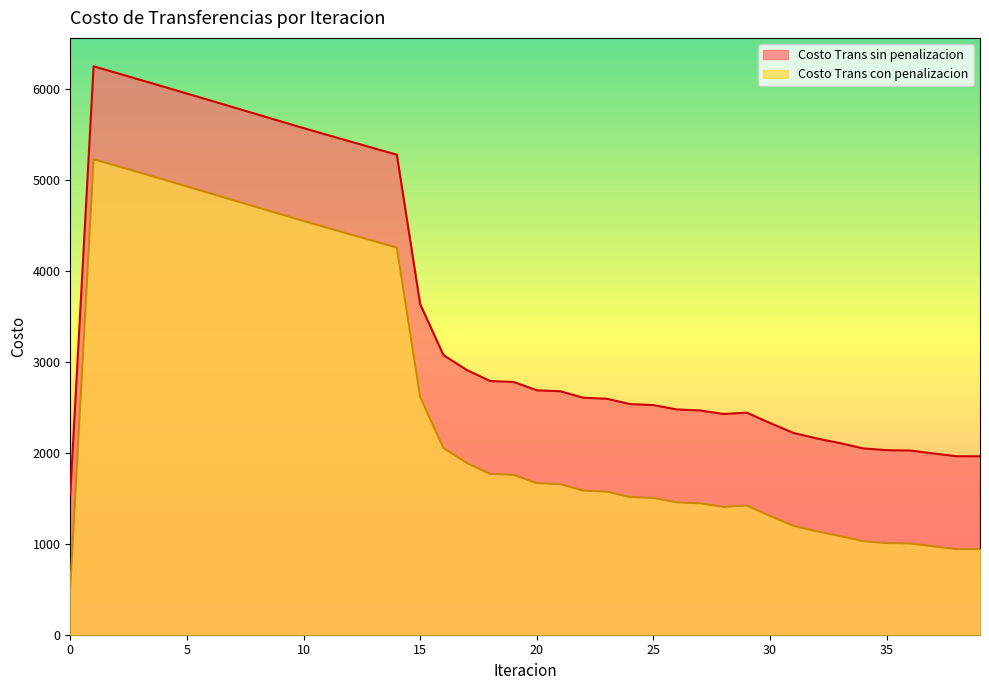

Rank the categories by Costo Trans con penalizacion value from lowest to highest.

0, 39, 38, 37, 36, 35, 34, 33, 32, 31, 30, 28, 29, 27, 26, 25, 24, 23, 22, 21, 20, 19, 18, 17, 16, 15, 14, 13, 12, 11, 10, 9, 8, 7, 6, 5, 4, 3, 2, 1